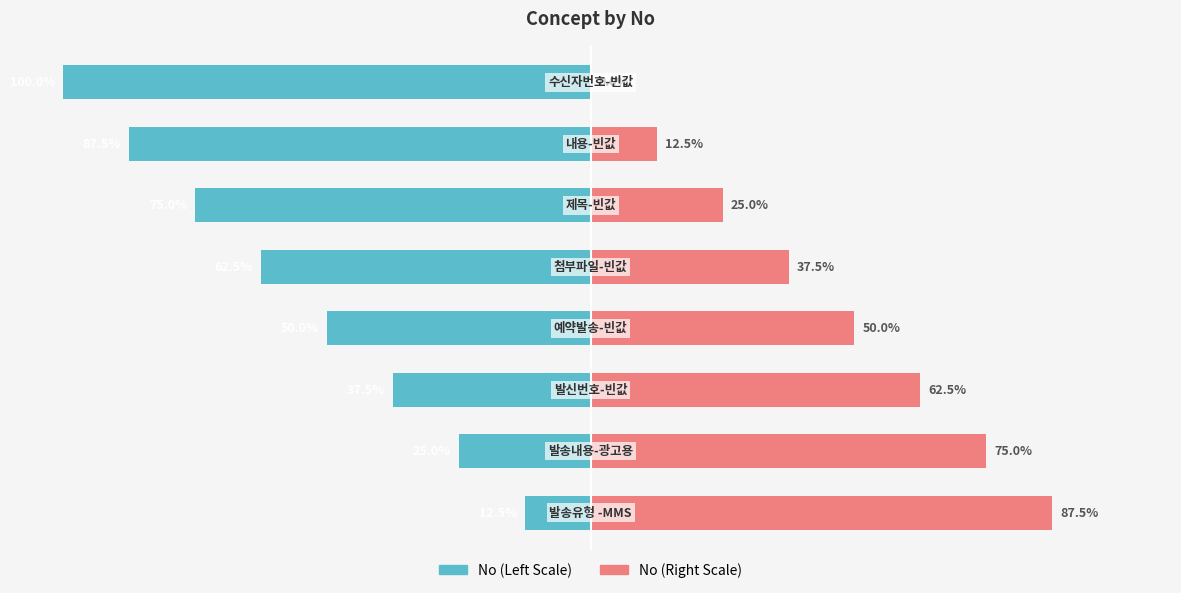

What is the value of the No (Right) bar at the 7th from the left?

12.5